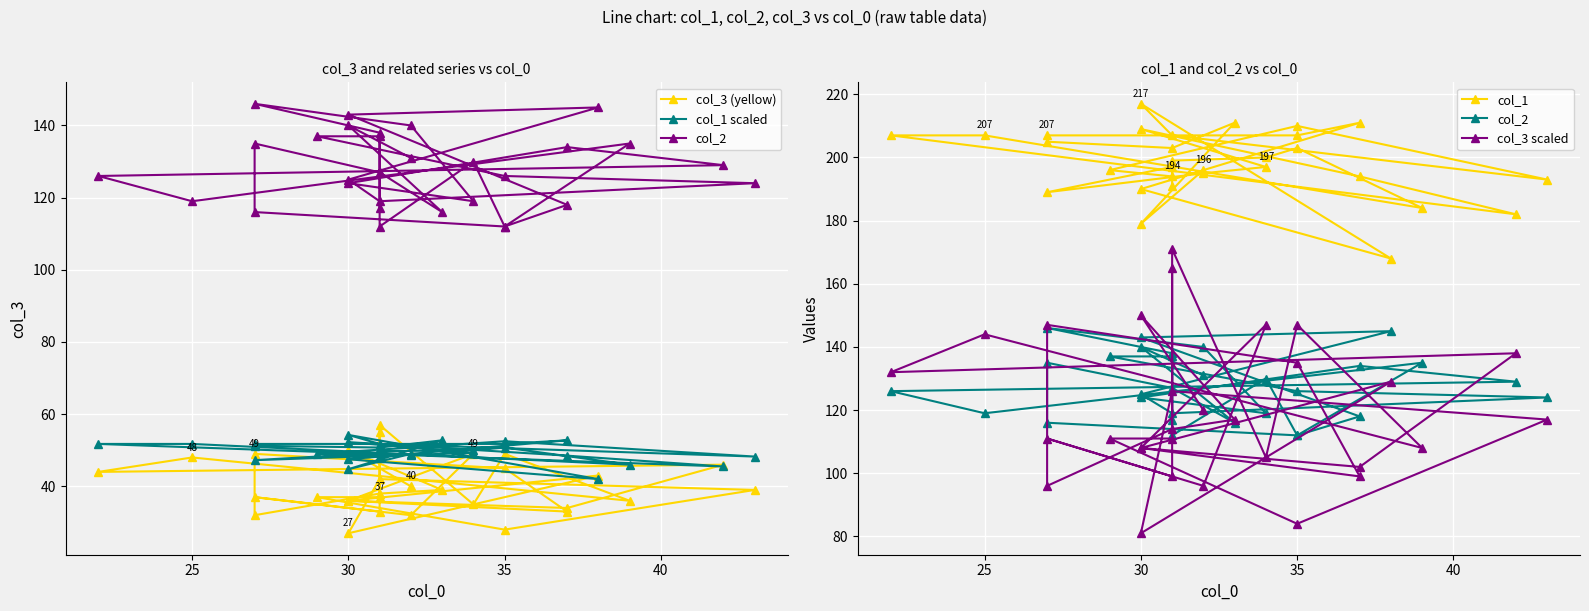

What is the sum of all col_1 values?

5948.0